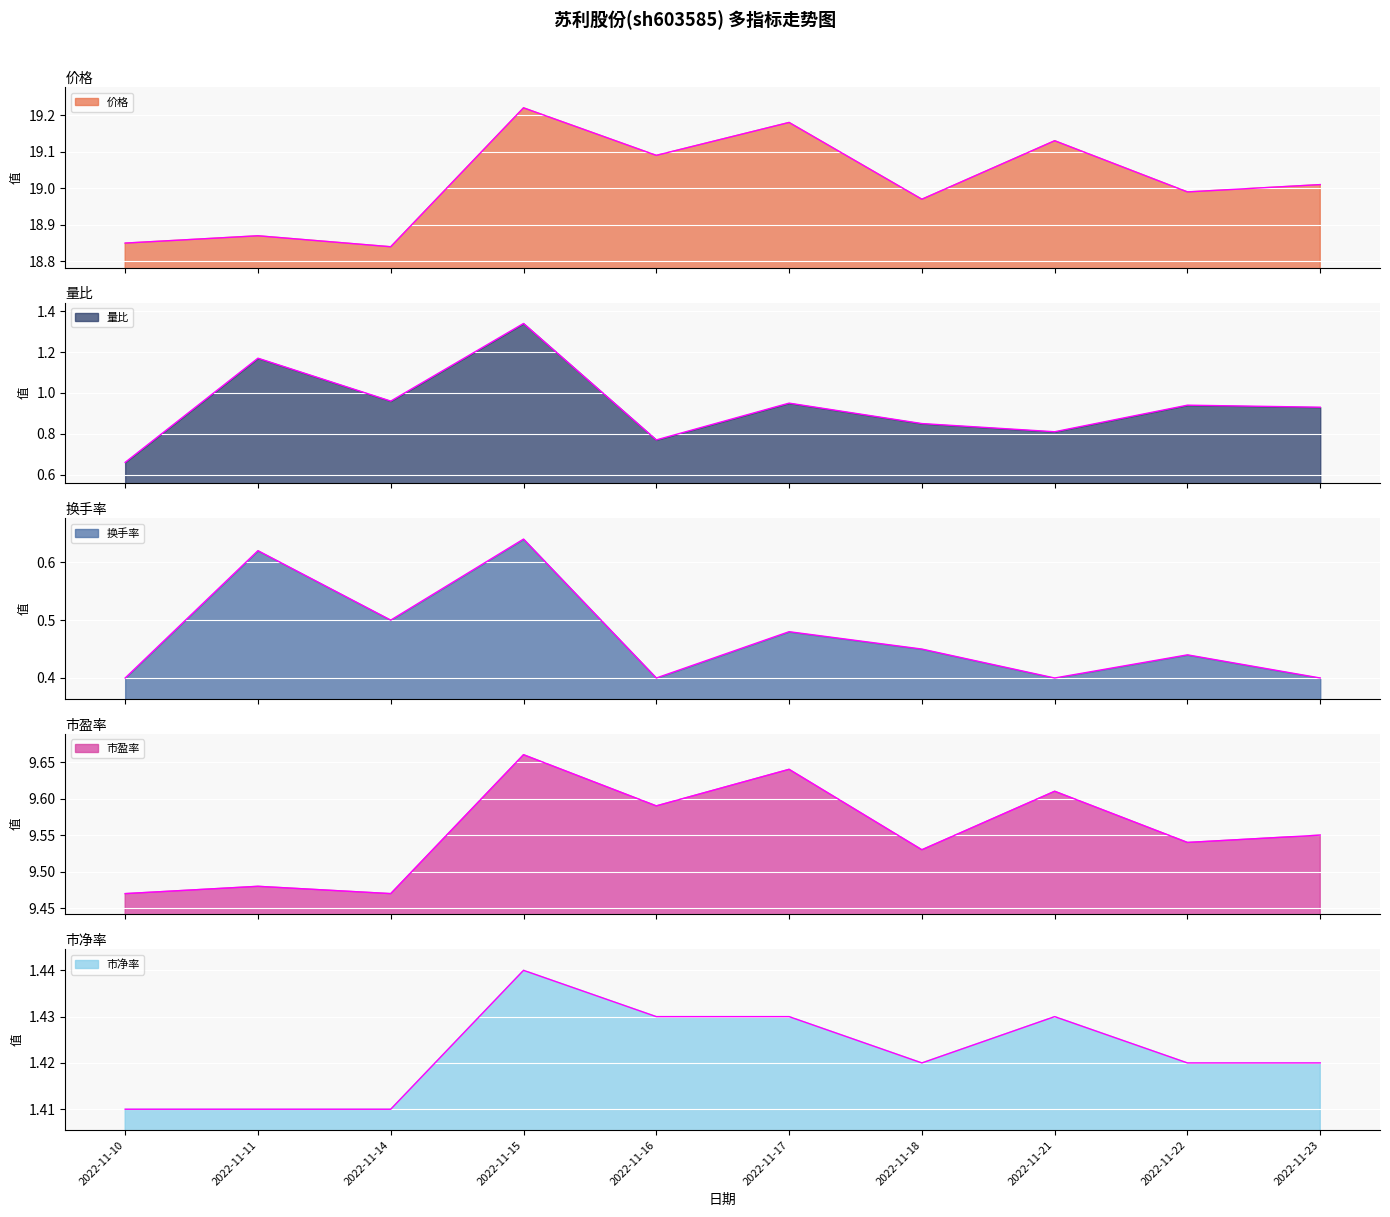

Rank the series at 2022-11-17 from lowest to highest value.

换手率, 量比, 市净率, 市盈率, 价格